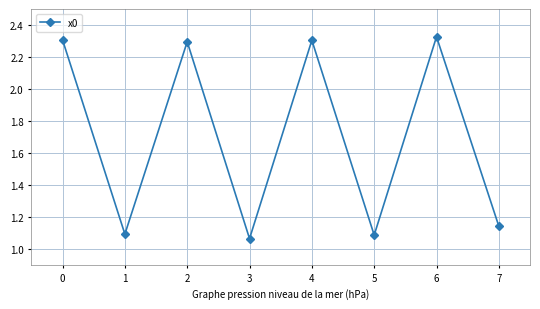

What is the change in value from 3 to 4?

+1.2